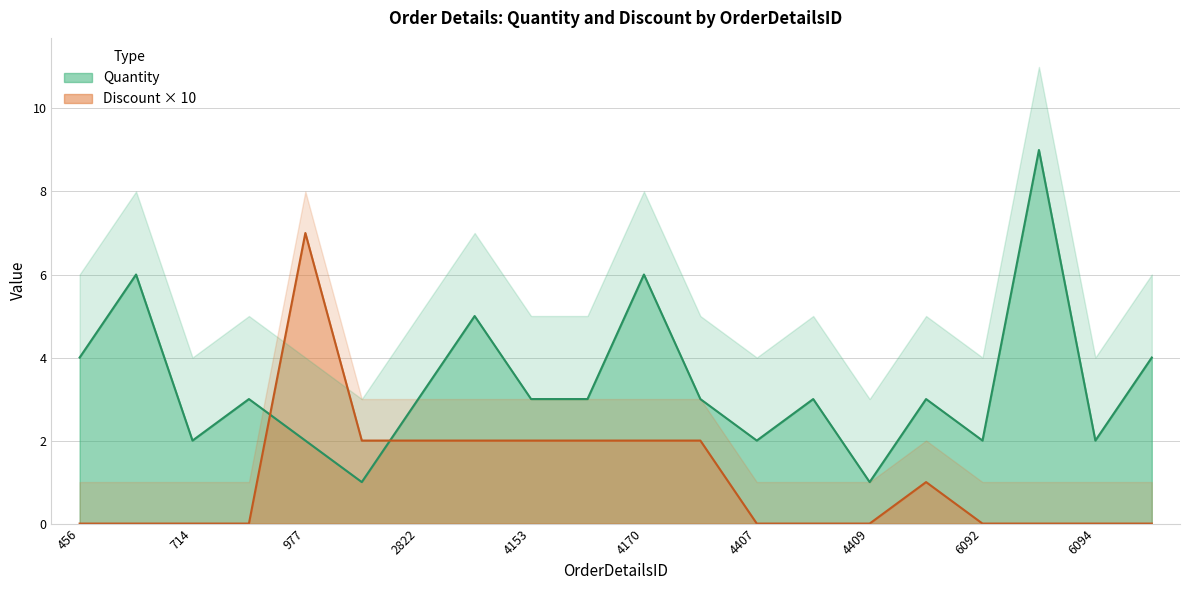

At which label is Discount closest to 3?

1894